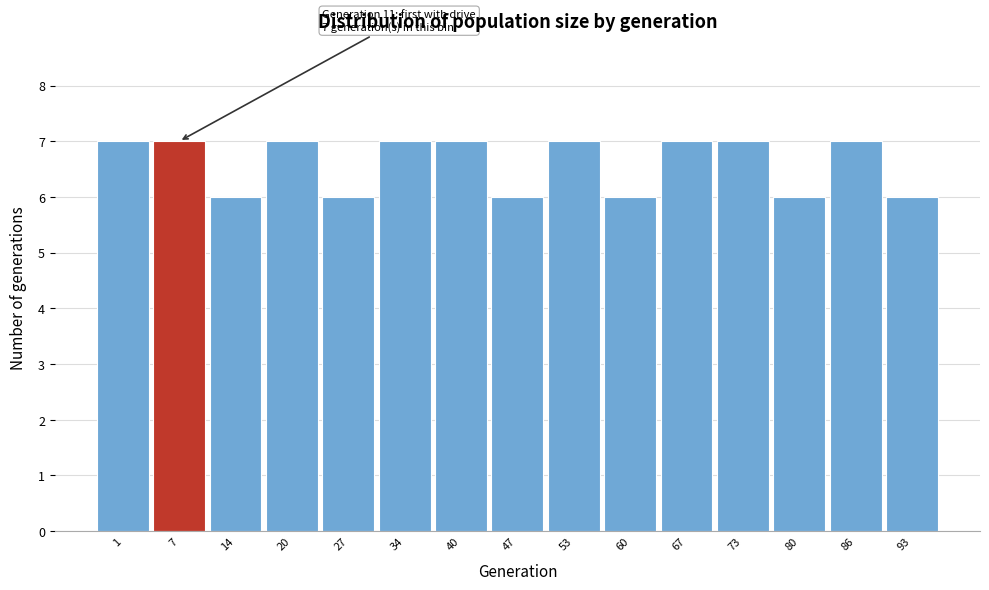

Reading left to right, list all the values displayed in this chart.

1=7	7=7	14=6	20=7	27=6	34=7	40=7	47=6	53=7	60=6	67=7	73=7	80=6	86=7	93=6